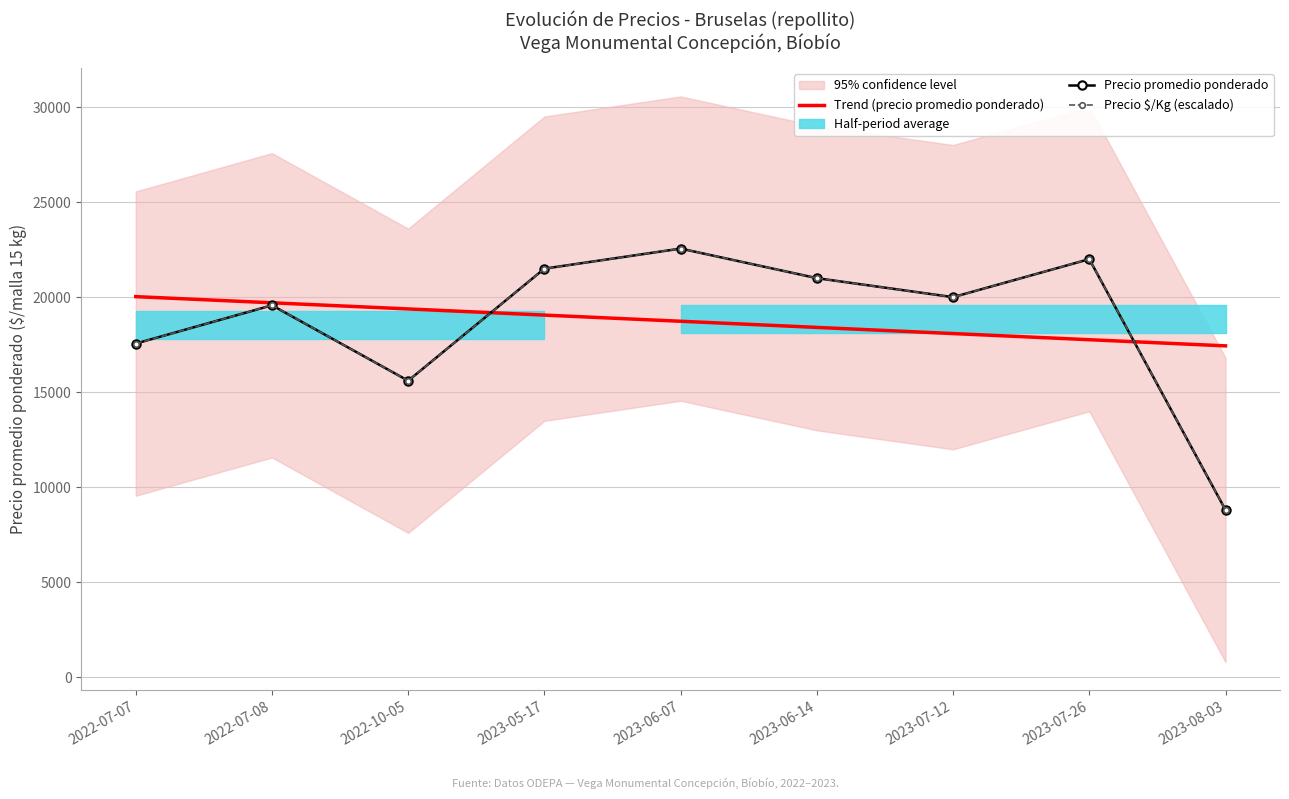

Between 2023-07-12 and 2023-08-03, which series saw the biggest shift?

Precio promedio ponderado